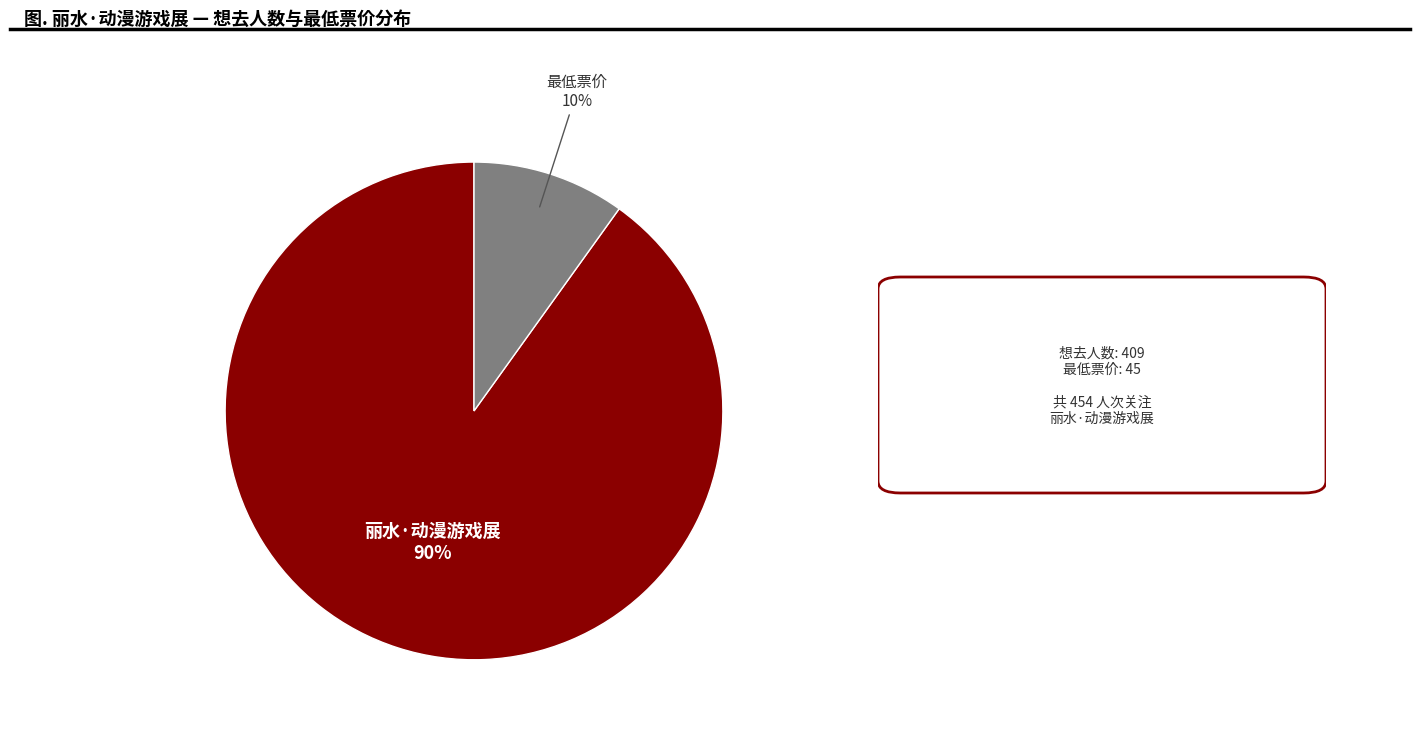

True or false: 丽水·动漫游戏展 accounts for 77% of the total.

False